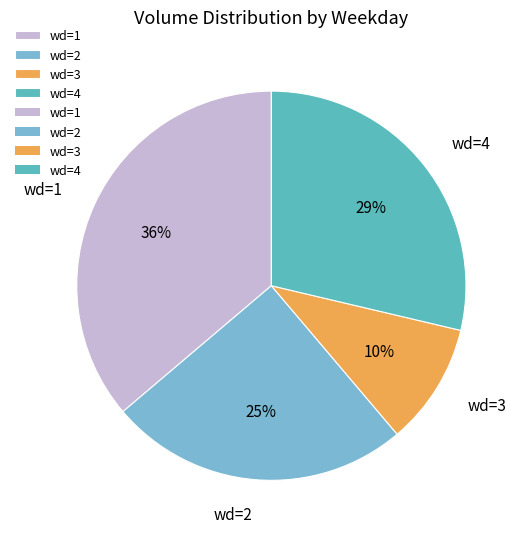

Is it true that wd=4 is 29% of the pie?

True